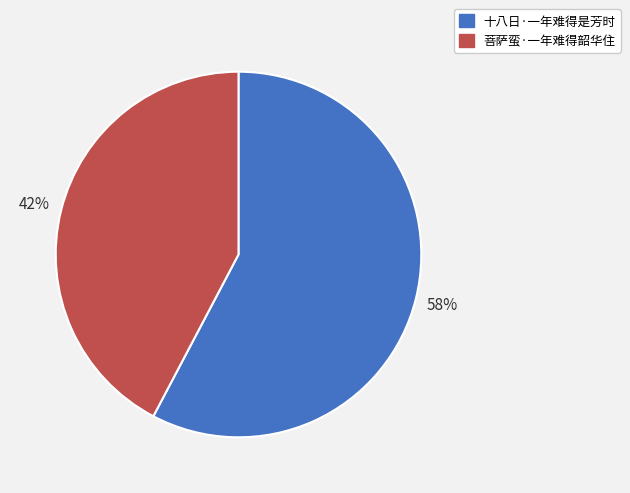

Is 十八日·一年难得是芳时 the majority of the pie?

Yes